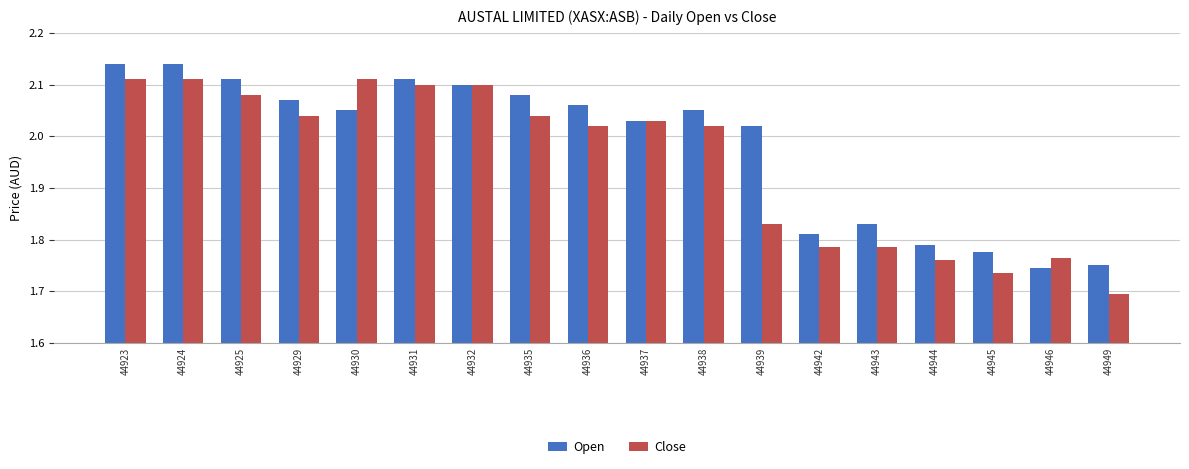

Which label corresponds to the smallest value in the chart?

44949